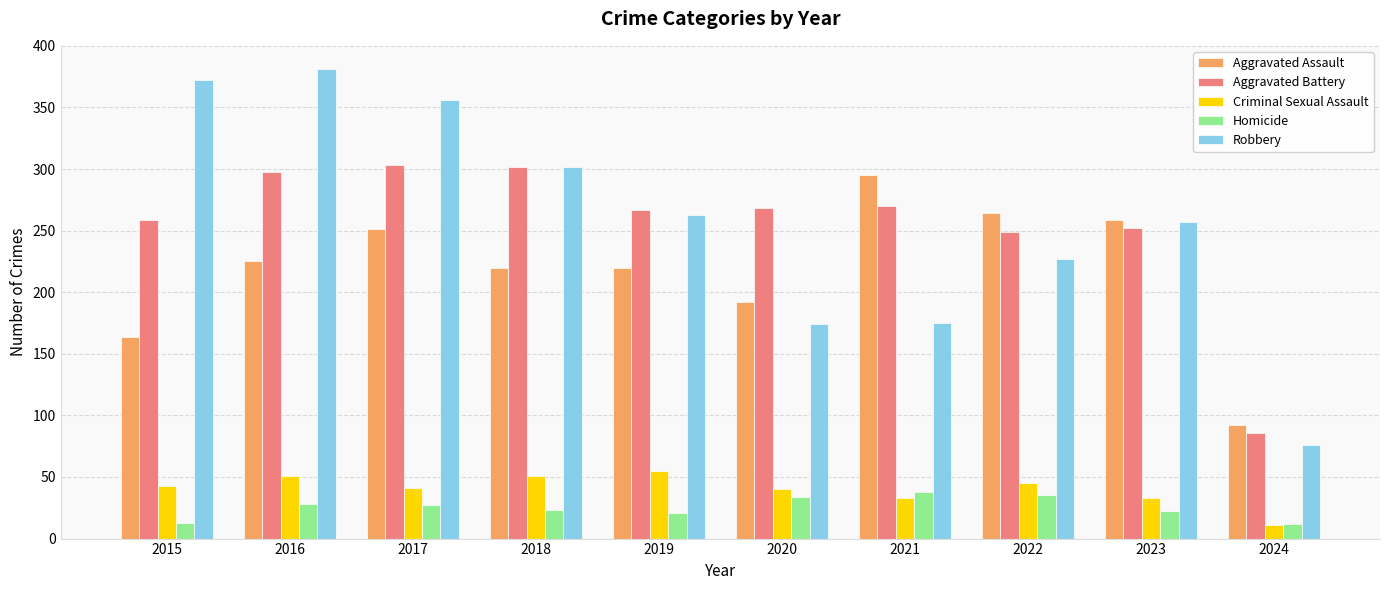

How many bars are there in each group?

5